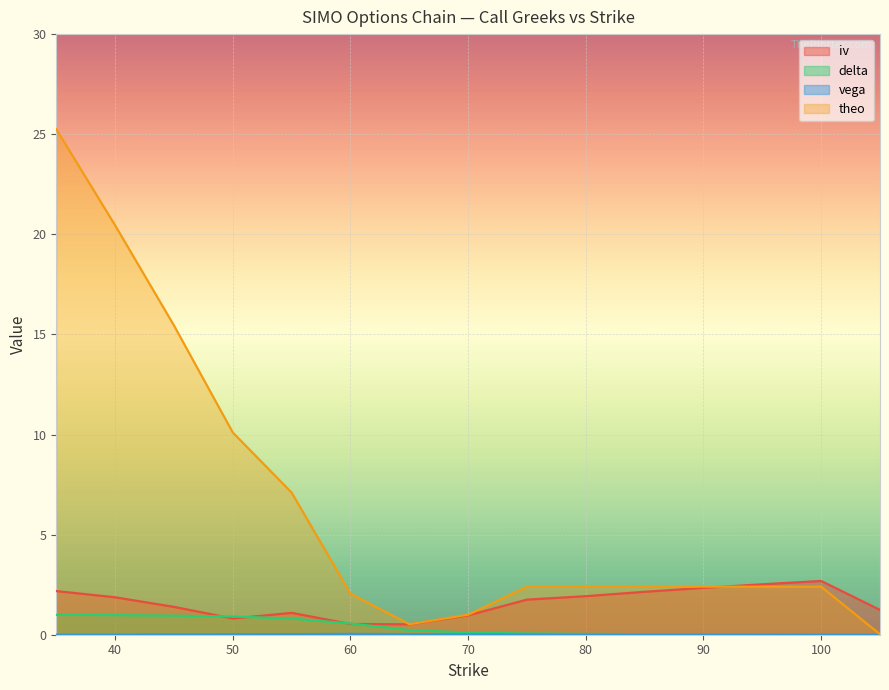

What is the difference between the highest and lowest values at 40?

20.4